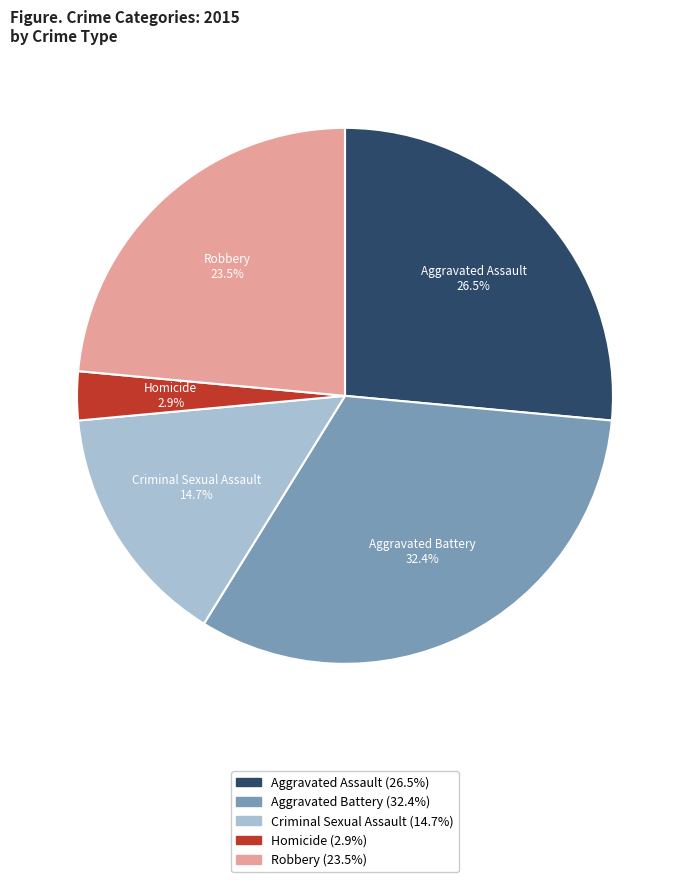

True or false: Criminal Sexual Assault accounts for 26% of the total.

False